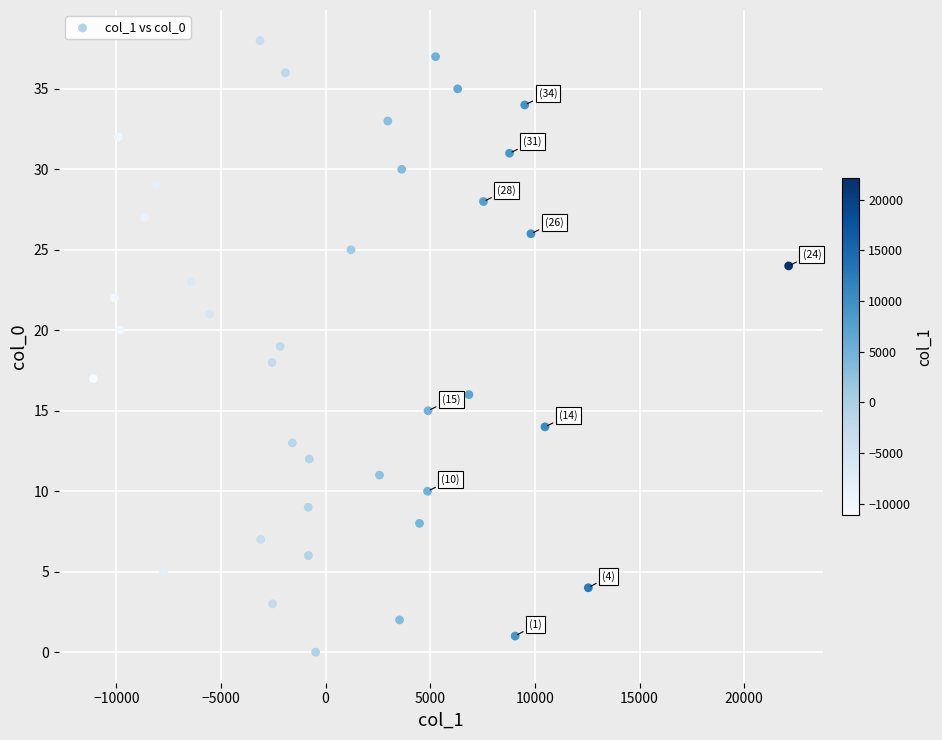

What is the range of Y values (max minus min)?

38